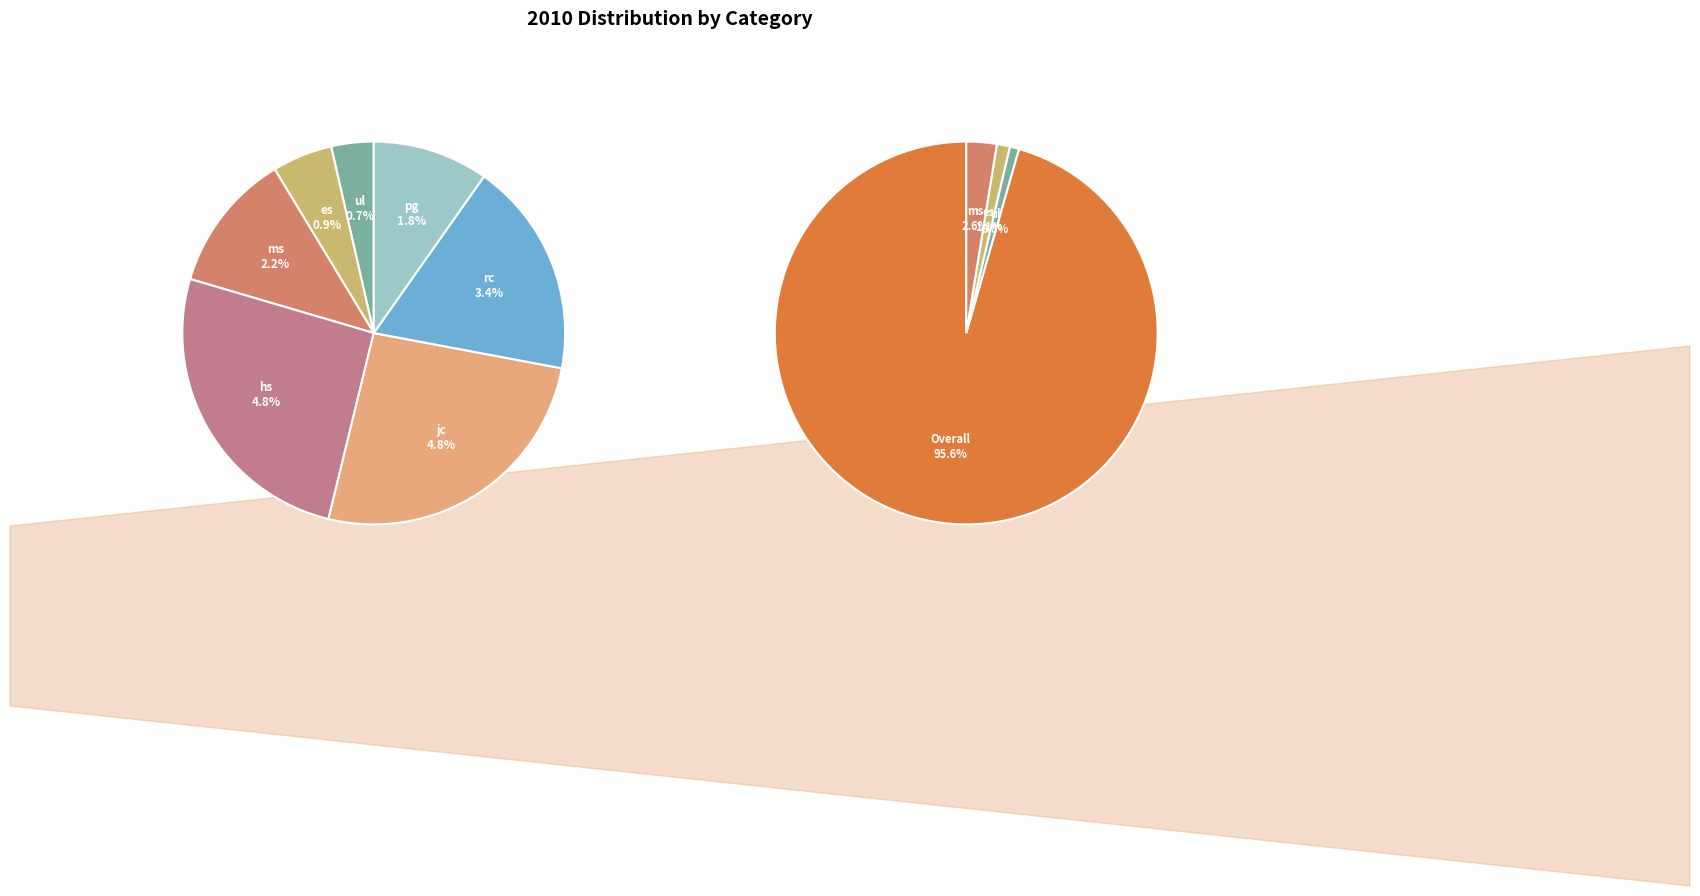

Does Overall represent more than half of the total?

Yes